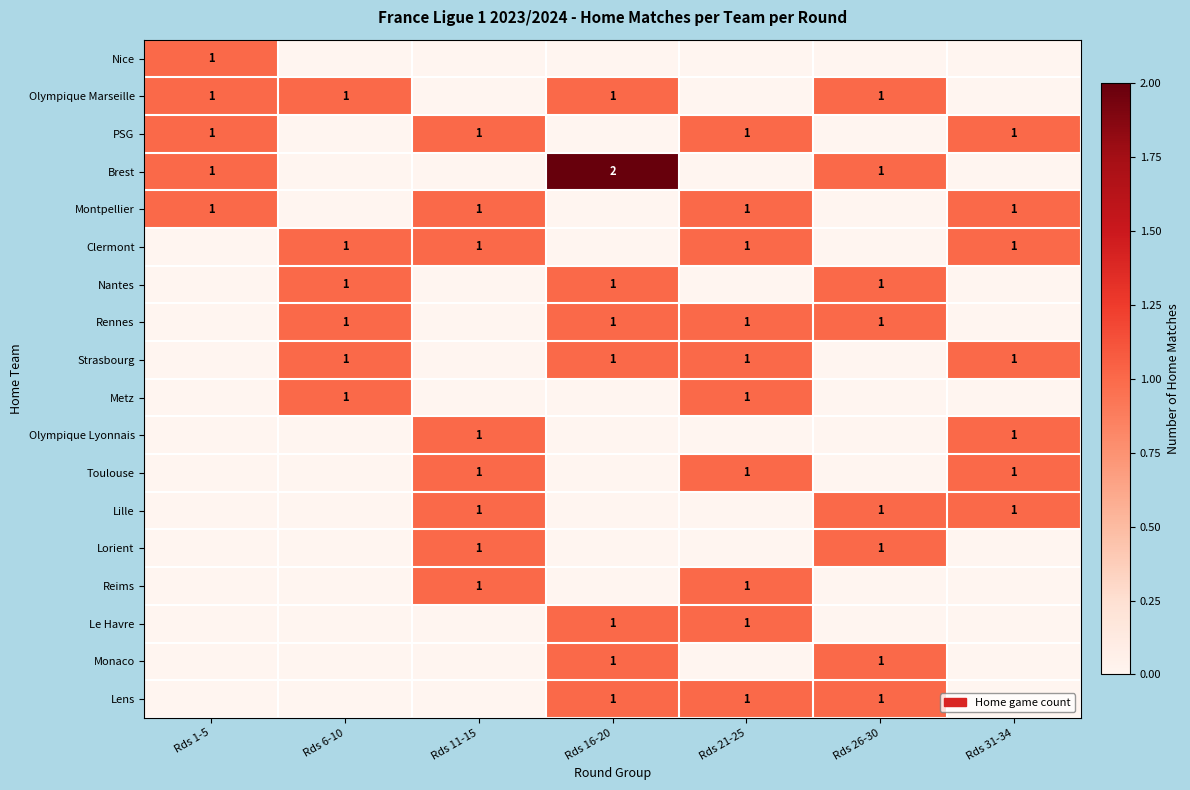

What is the spread (max minus min) of values at Rds 1-5?

1